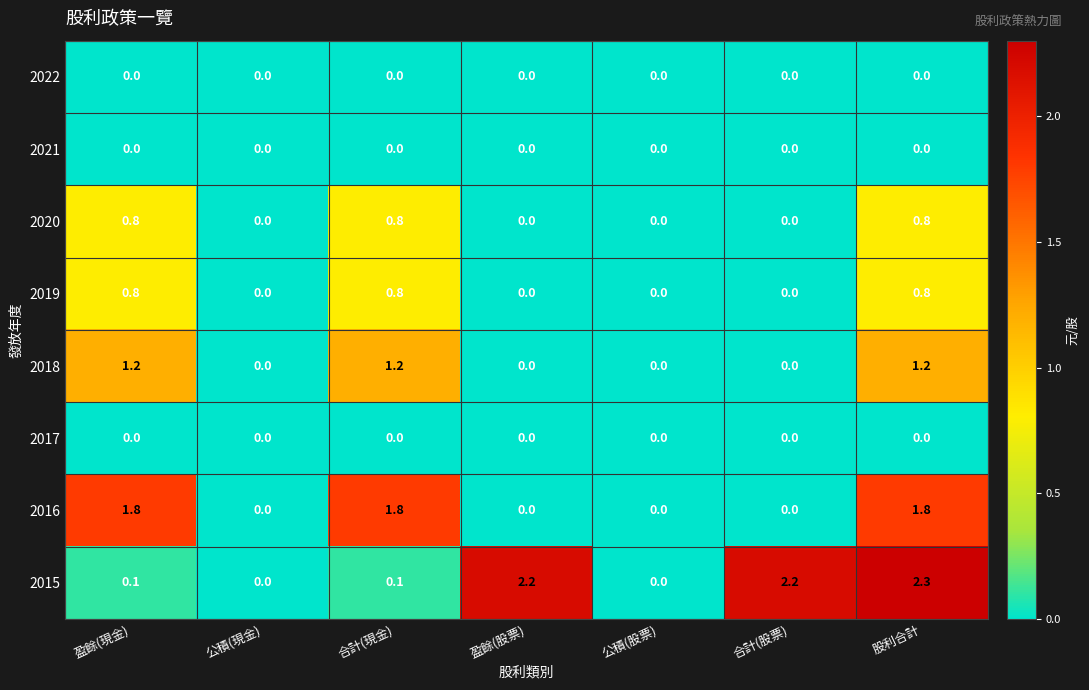

Between 公積(現金) and 合計(股票), which series saw the biggest shift?

2015